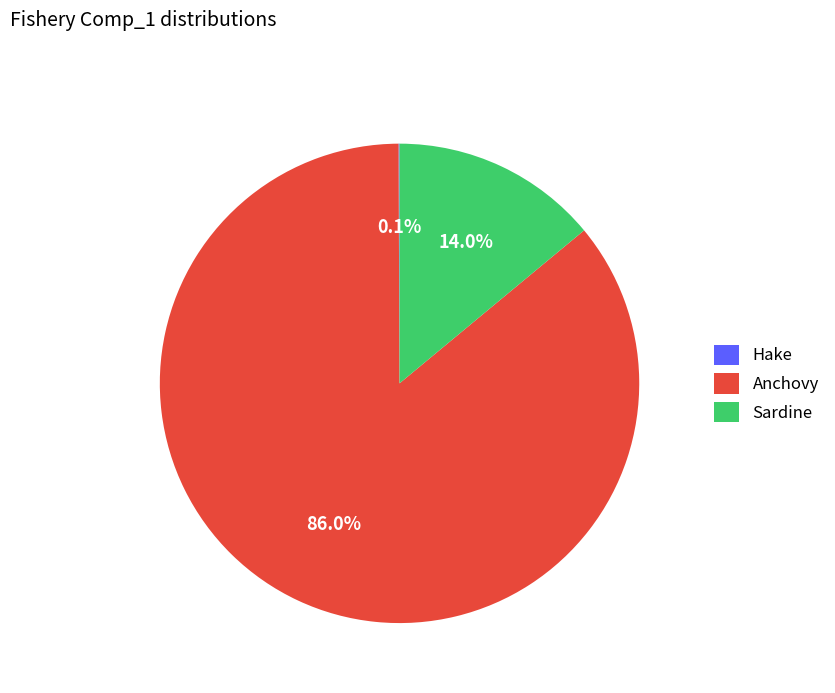

Combined, do Sardine and Anchovy account for over 50%?

Yes